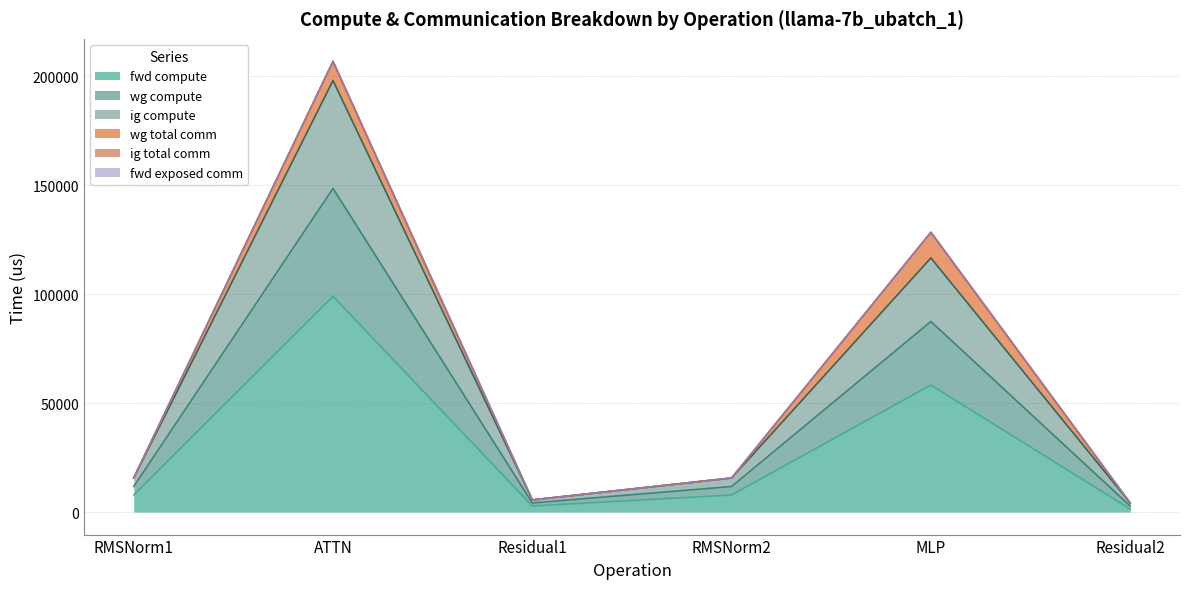

At which category is the sum across all series the highest?

ATTN